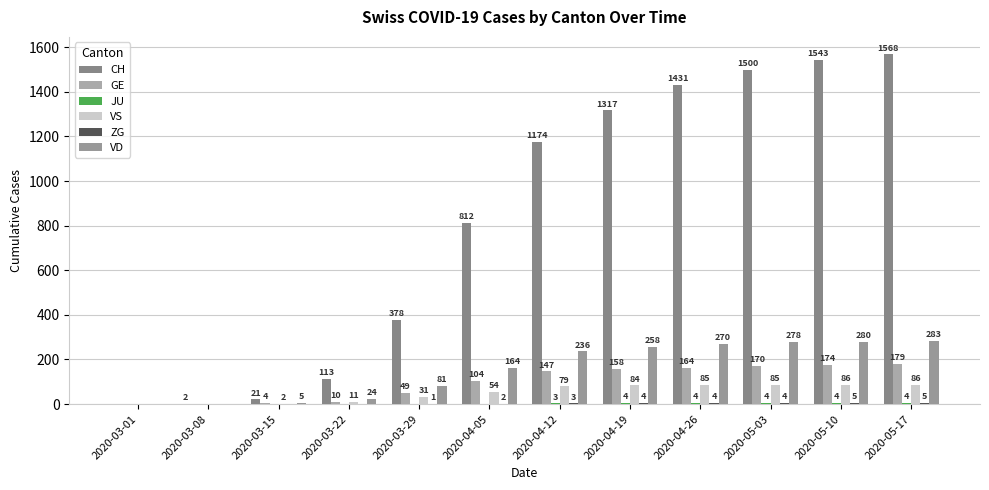

What is the sum of all VD values?

1879